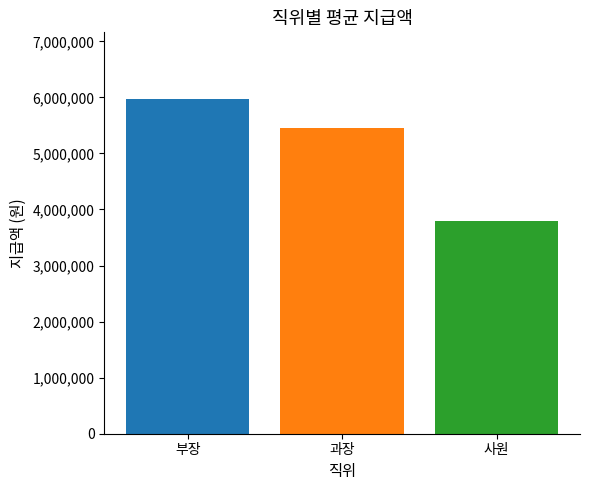

Rank the categories by value from lowest to highest.

사원, 과장, 부장